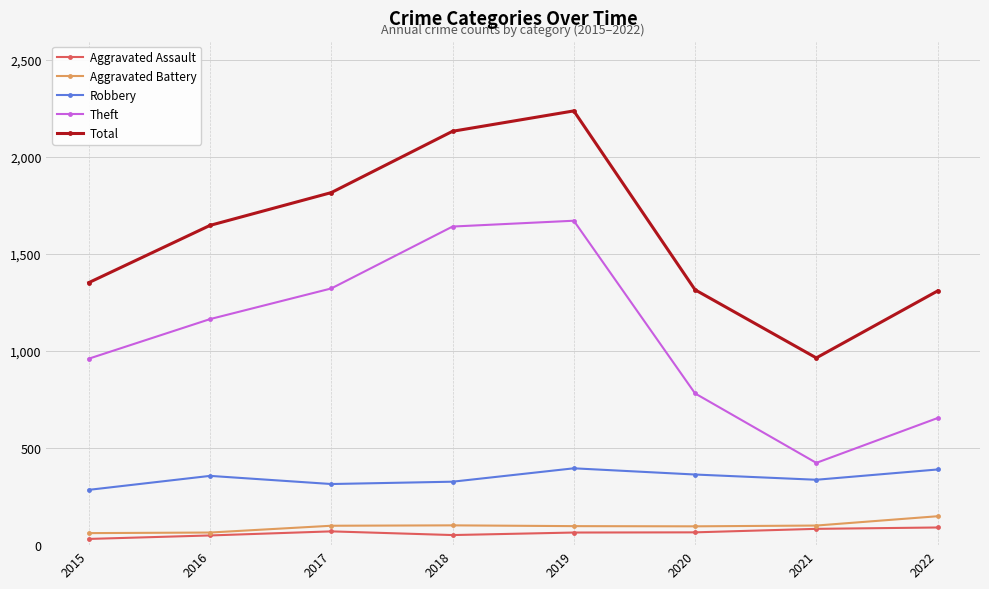

Which category has the highest value across all series?

2019